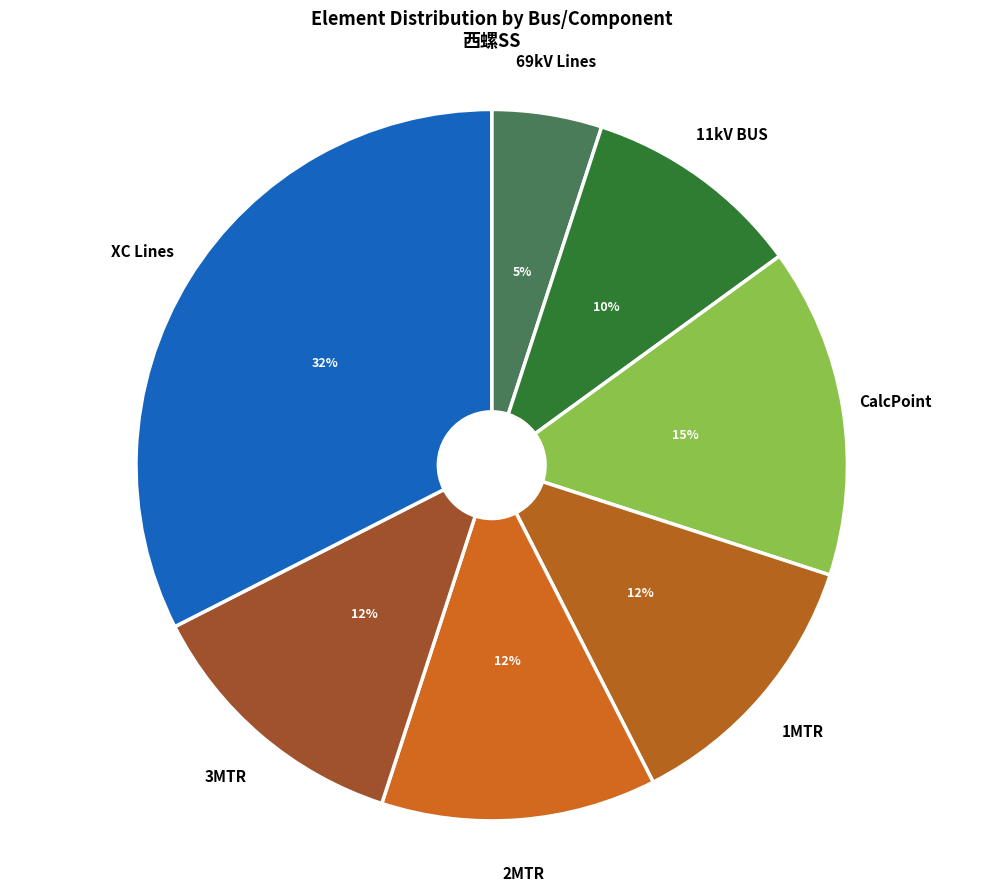

True or false: 2MTR accounts for 8% of the total.

False